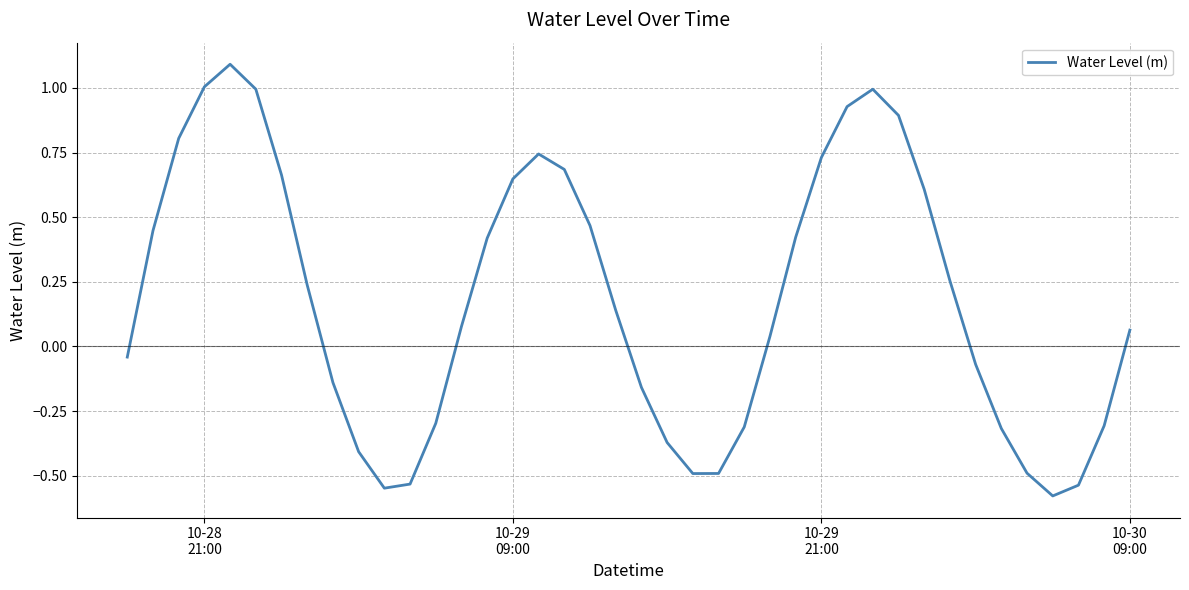

What is the difference between the maximum and minimum values?

1.7